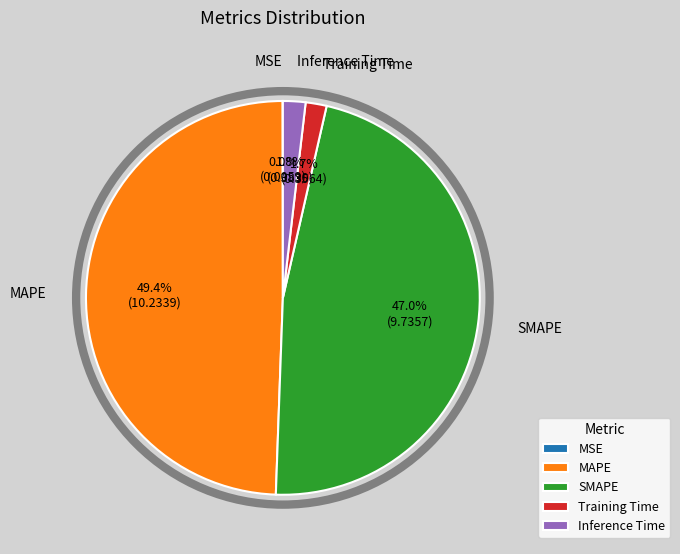

Which has a higher value, Training Time or MAPE?

MAPE